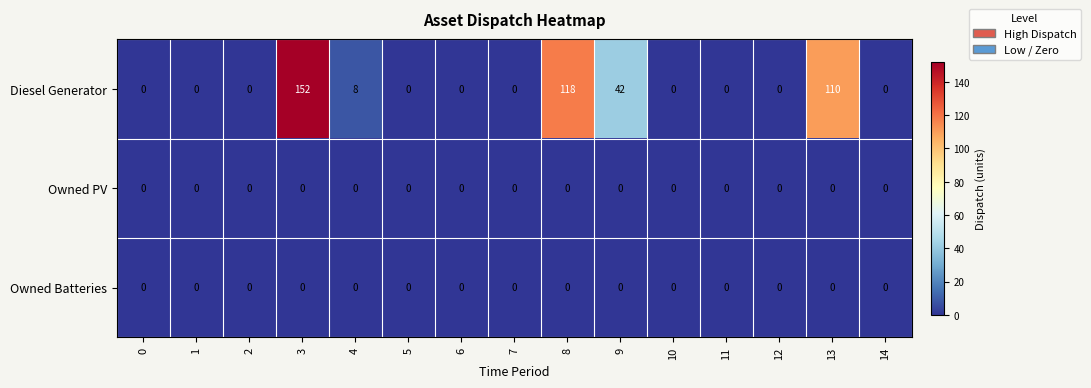

What is the greatest value displayed?

152